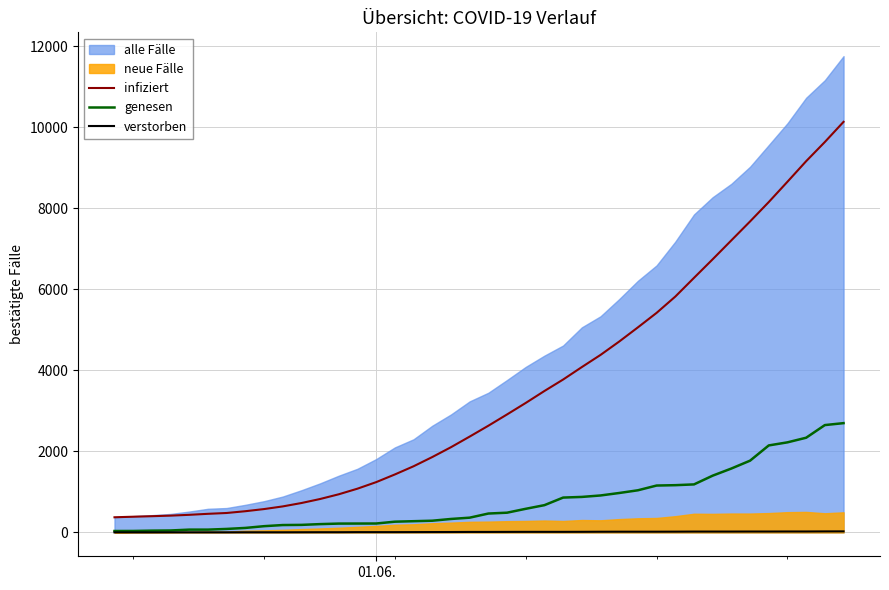

What is the maximum value for genesen?

2698.0